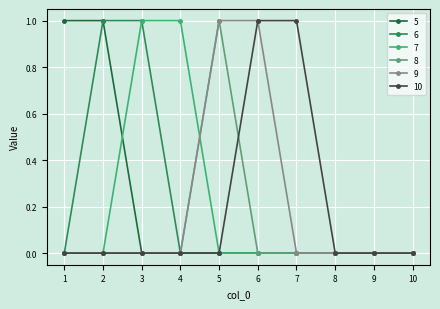

Does the chart display data point markers on the line(s)?

Yes